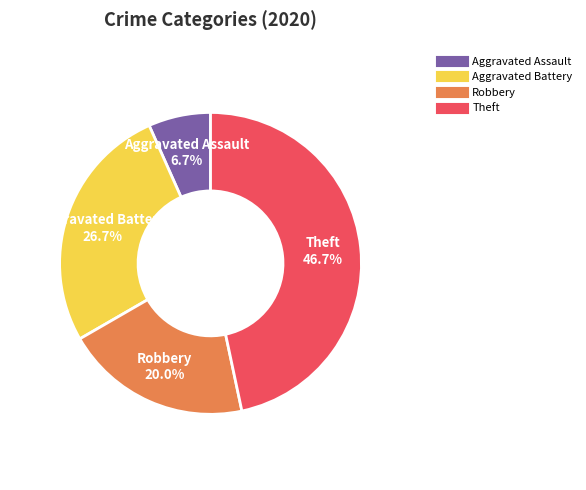

True or false: Robbery accounts for 20% of the total.

True